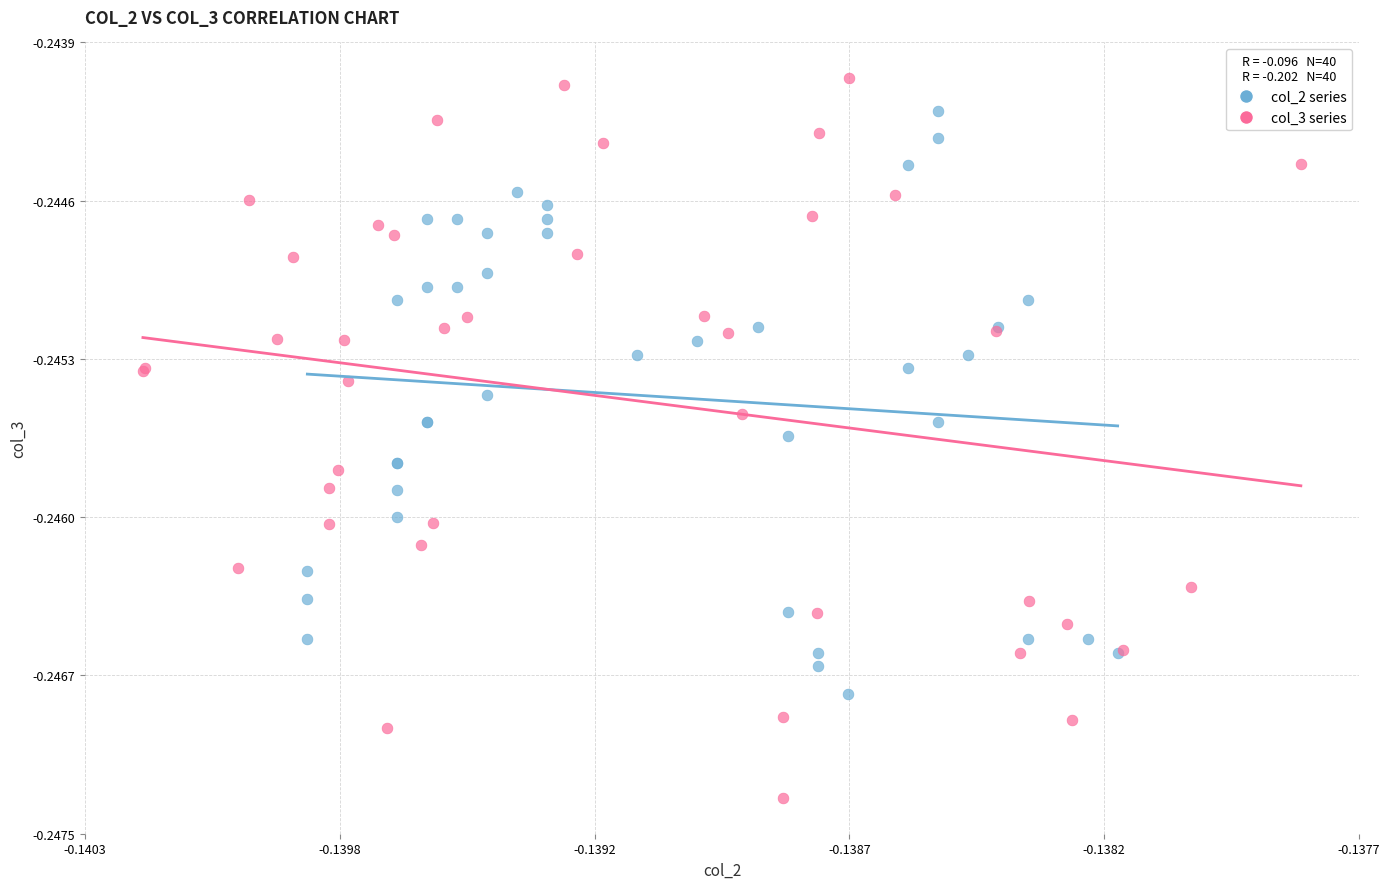

Which series has the largest Y range (max minus min)?

col_3 series